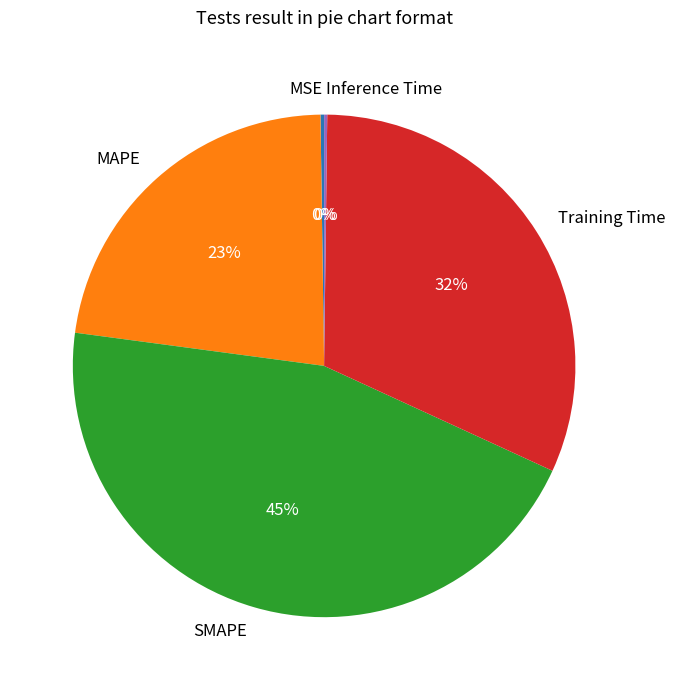

To the nearest percent, what is the difference between the largest and smallest slice percentages?

45%